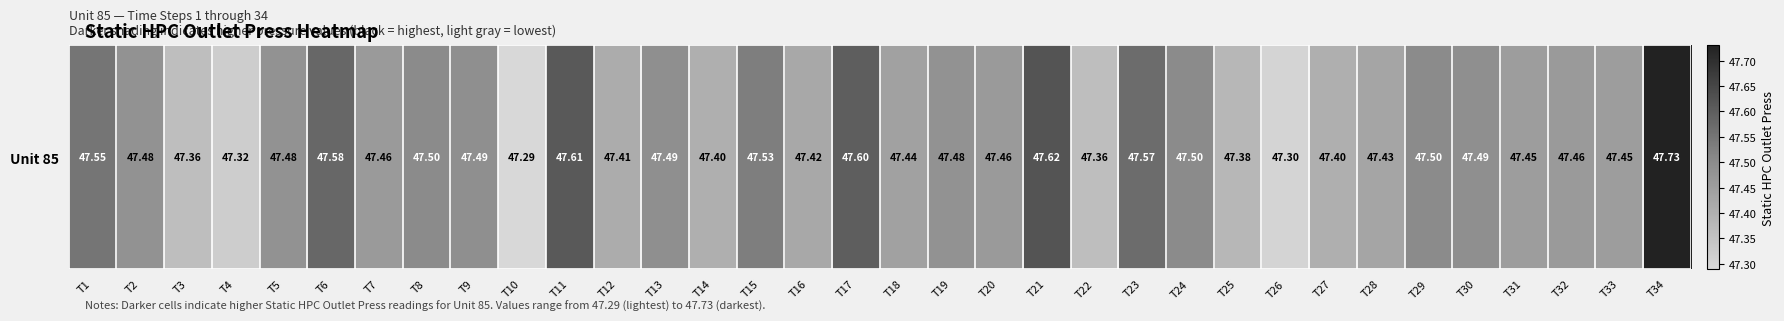

Which label corresponds to the smallest value in the chart?

T10